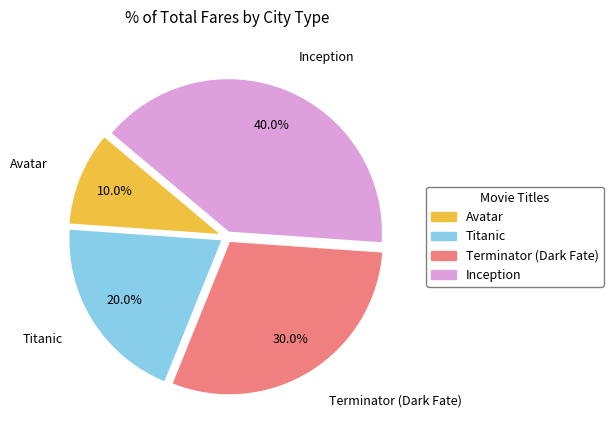

Is it true that Inception is 40% of the pie?

True